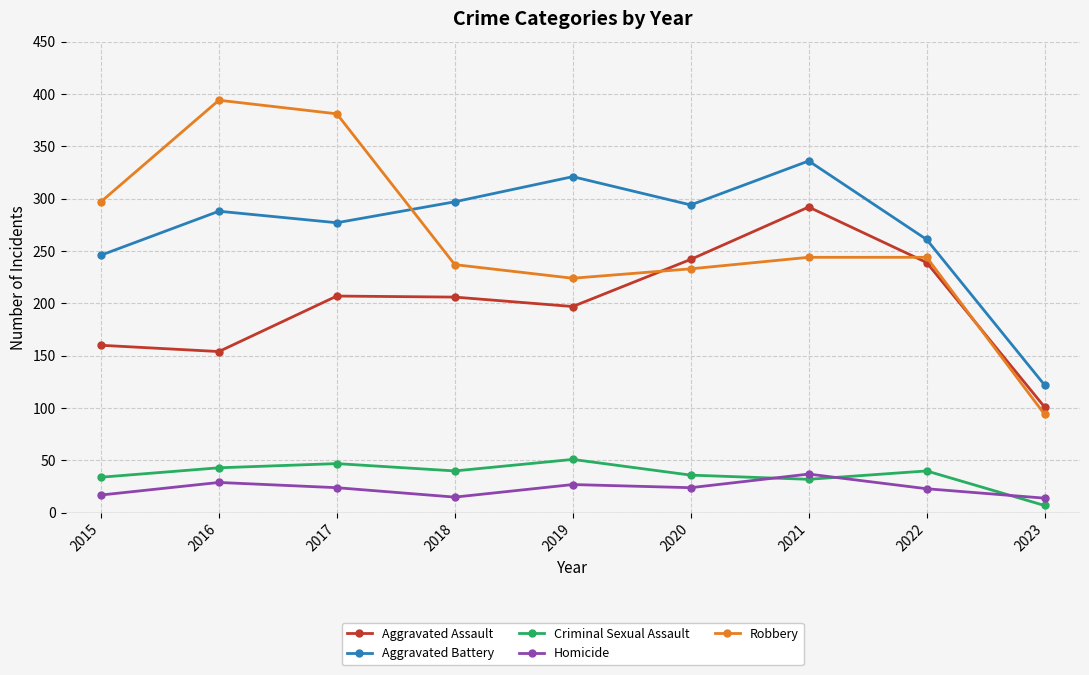

Which series has the widest spread of values?

Robbery